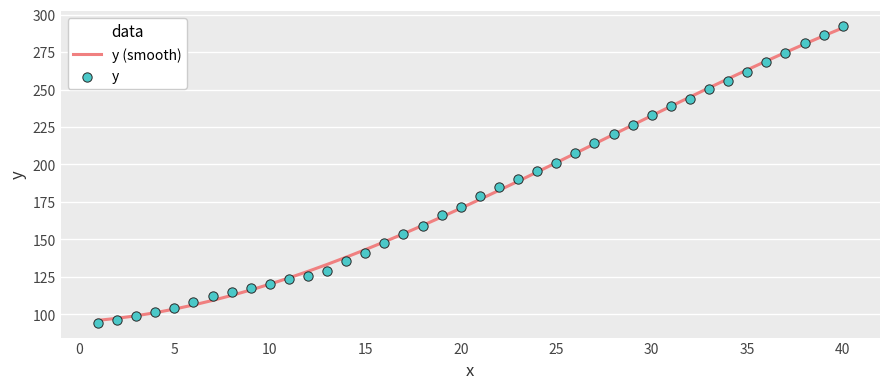

Which series has the largest total across all categories?

y